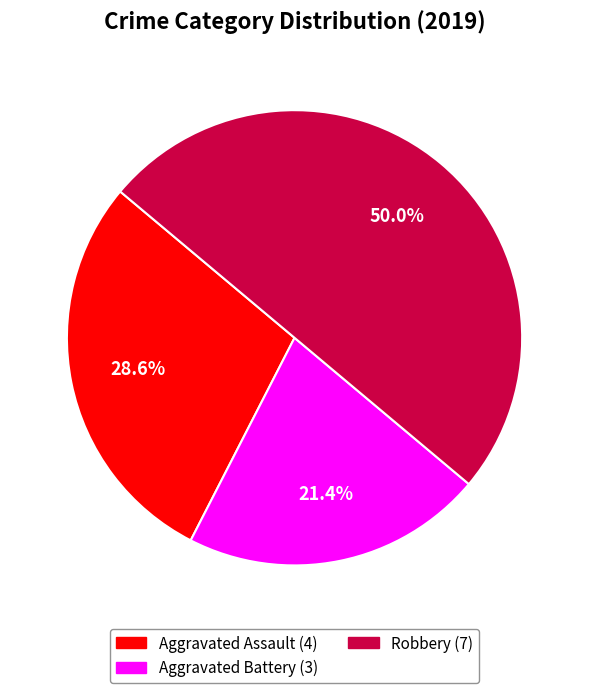

Count the number of slices in the pie.

3